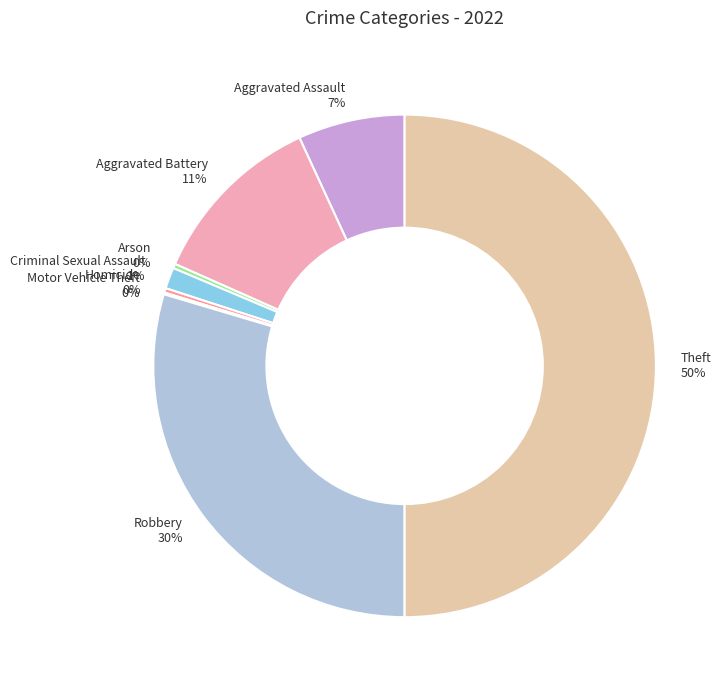

Does Robbery account for over 50% of the chart?

No